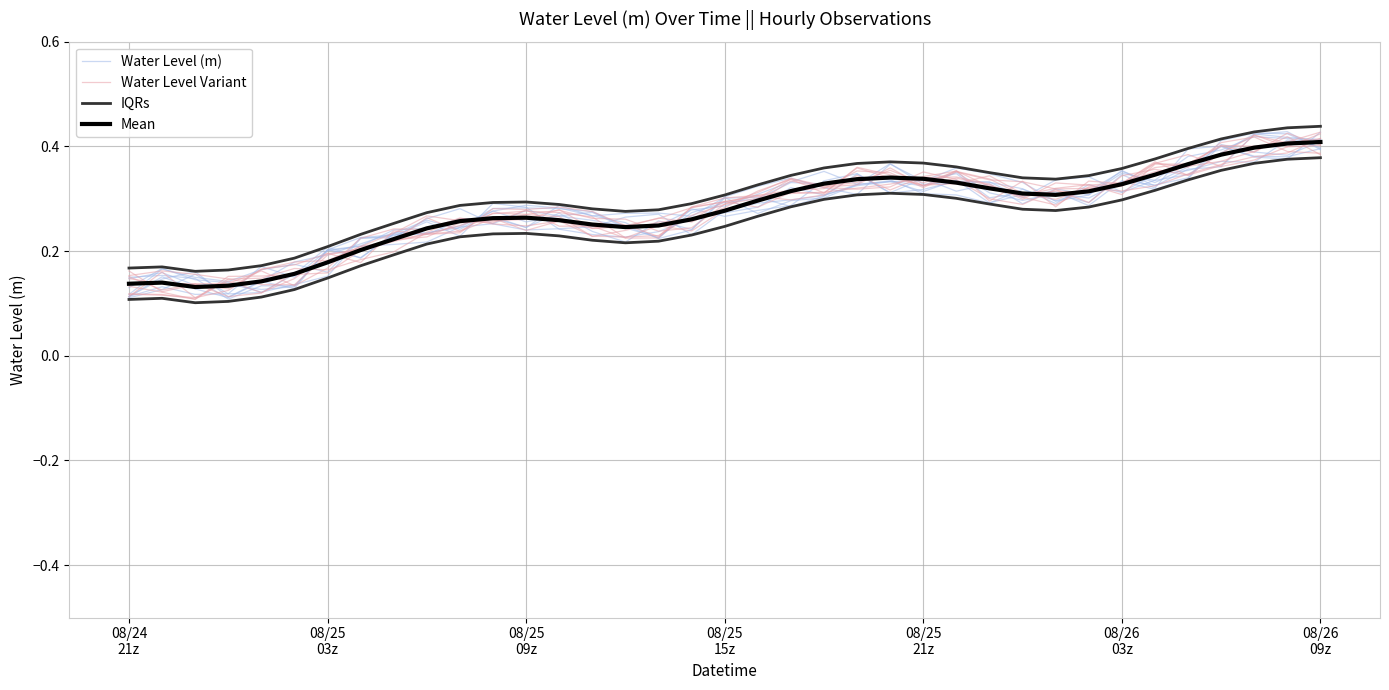

What is the lowest value of the Water Level (m) series?

0.1